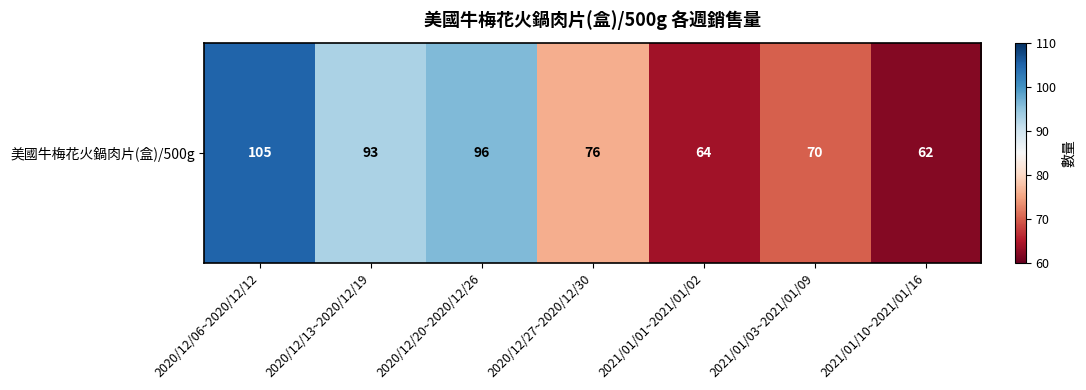

What is the smallest value displayed?

62